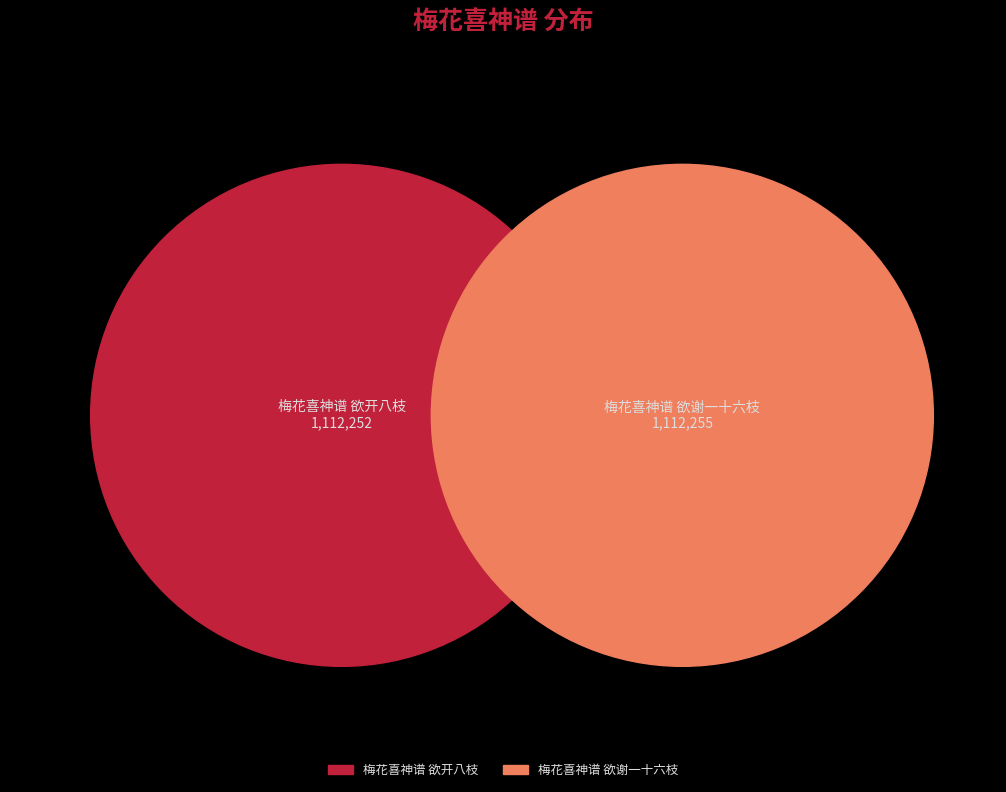

Does 梅花喜神谱 欲开八枝 represent more than half of the total?

No